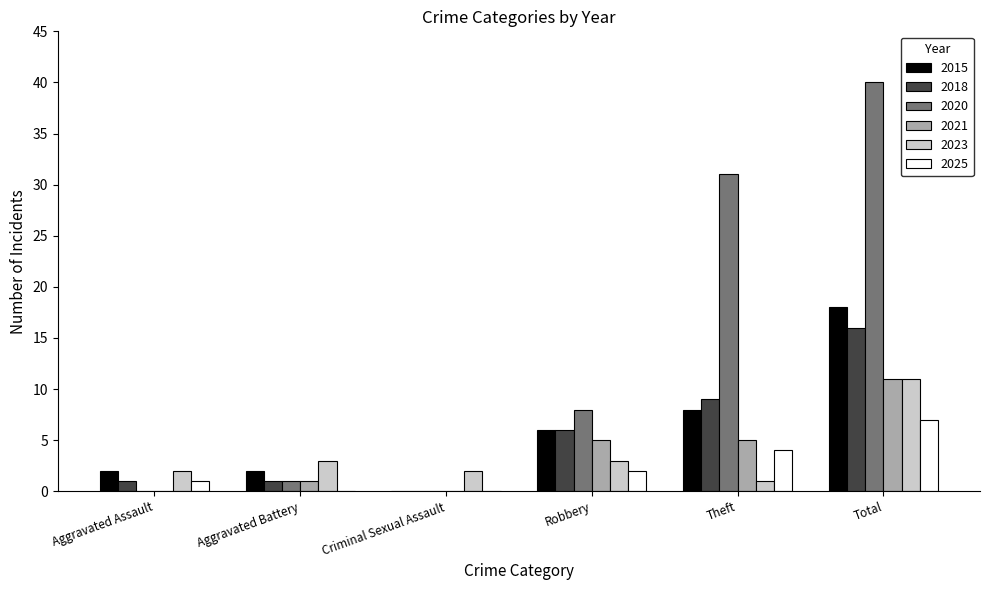

What is the total value across all series at Theft?

58